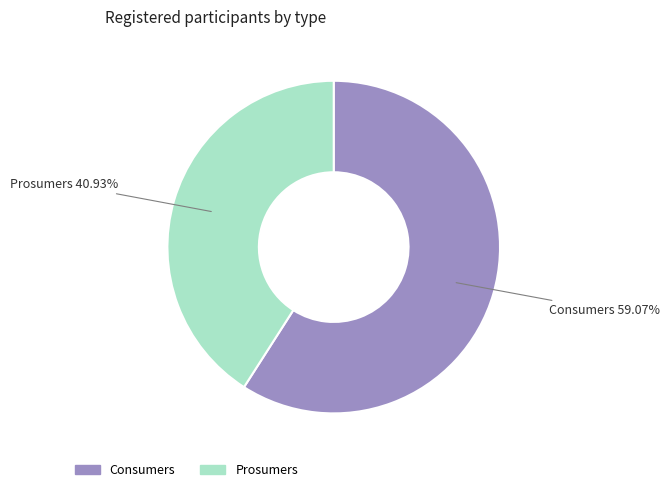

Count the number of slices in the pie.

2